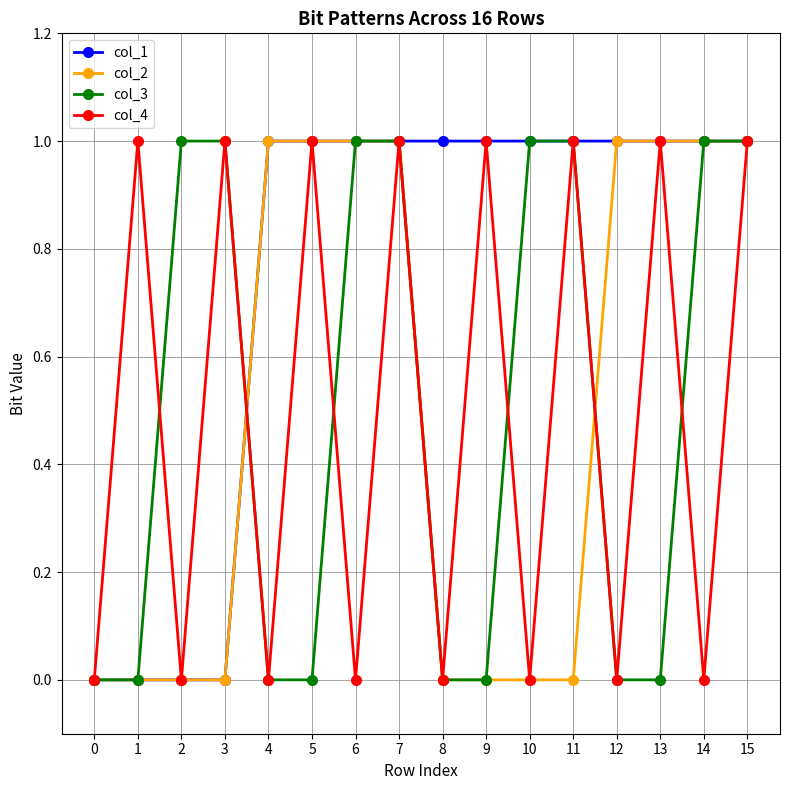

What is the difference between the maximum and minimum values in the col_2 series?

1